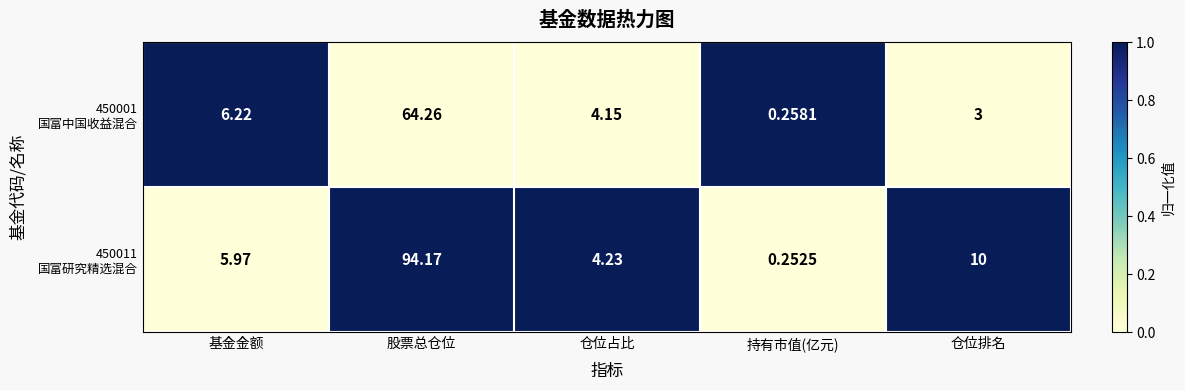

Count the number of data series in this chart.

2